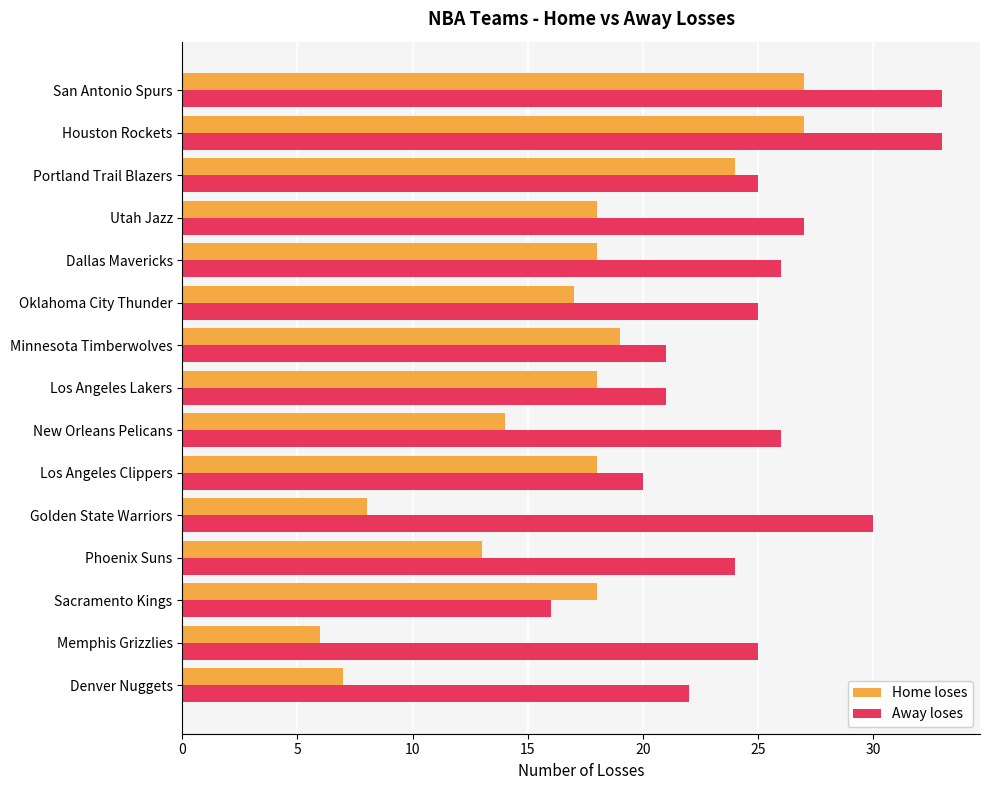

Where is Away loses nearest to the value 24?

Phoenix Suns